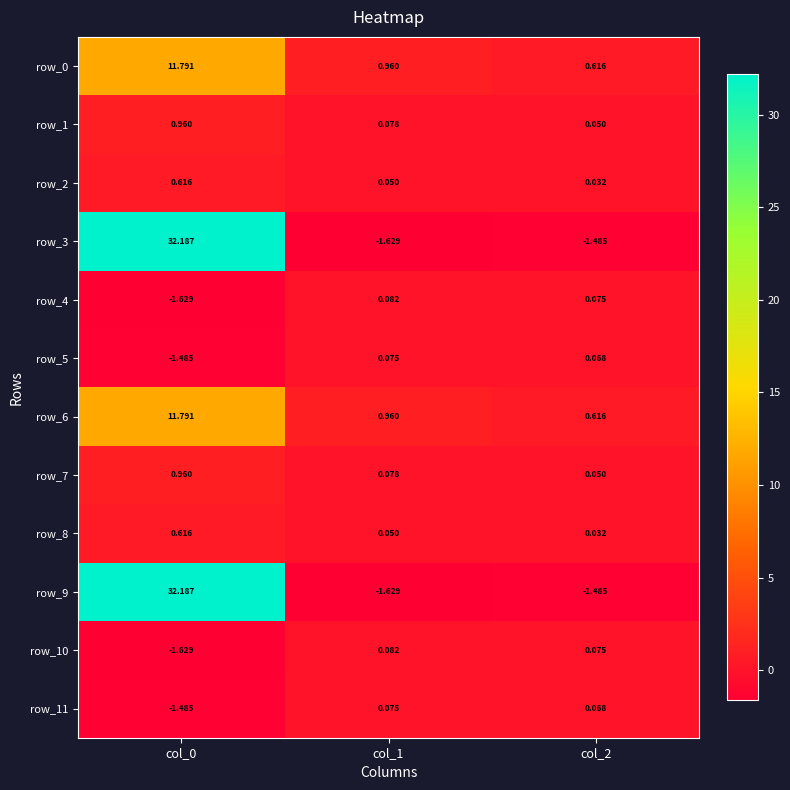

How many data points in row_10 are above 0?

2